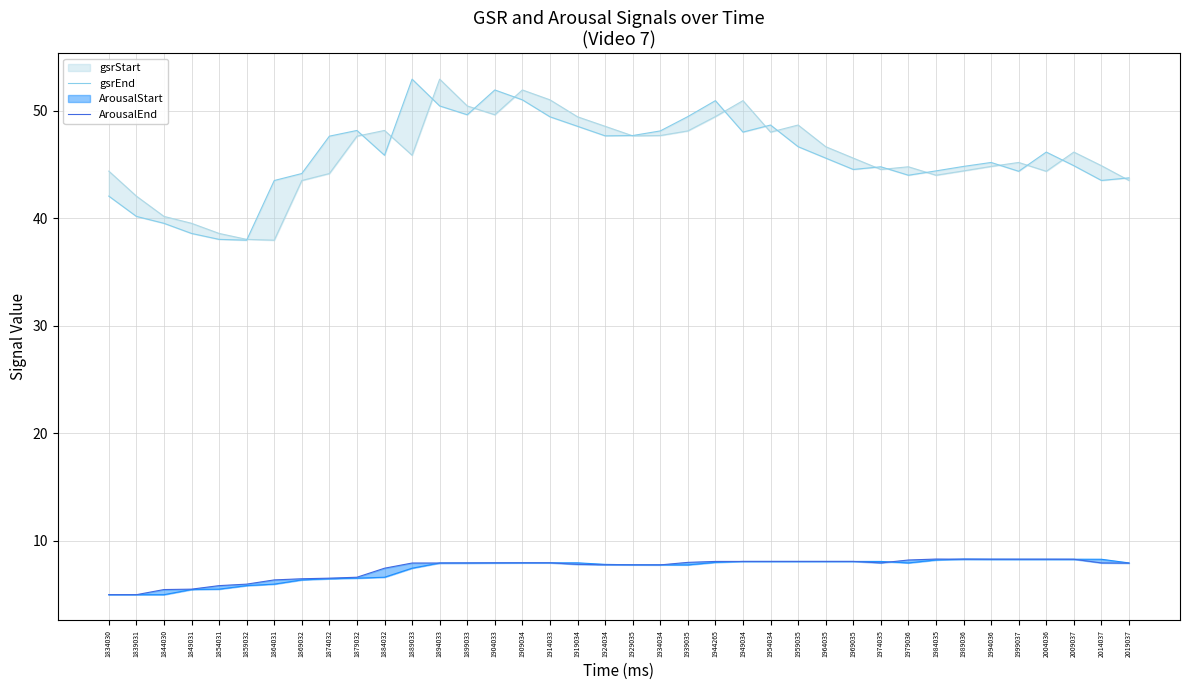

What is the lowest value of the ArousalEnd series?

5.0